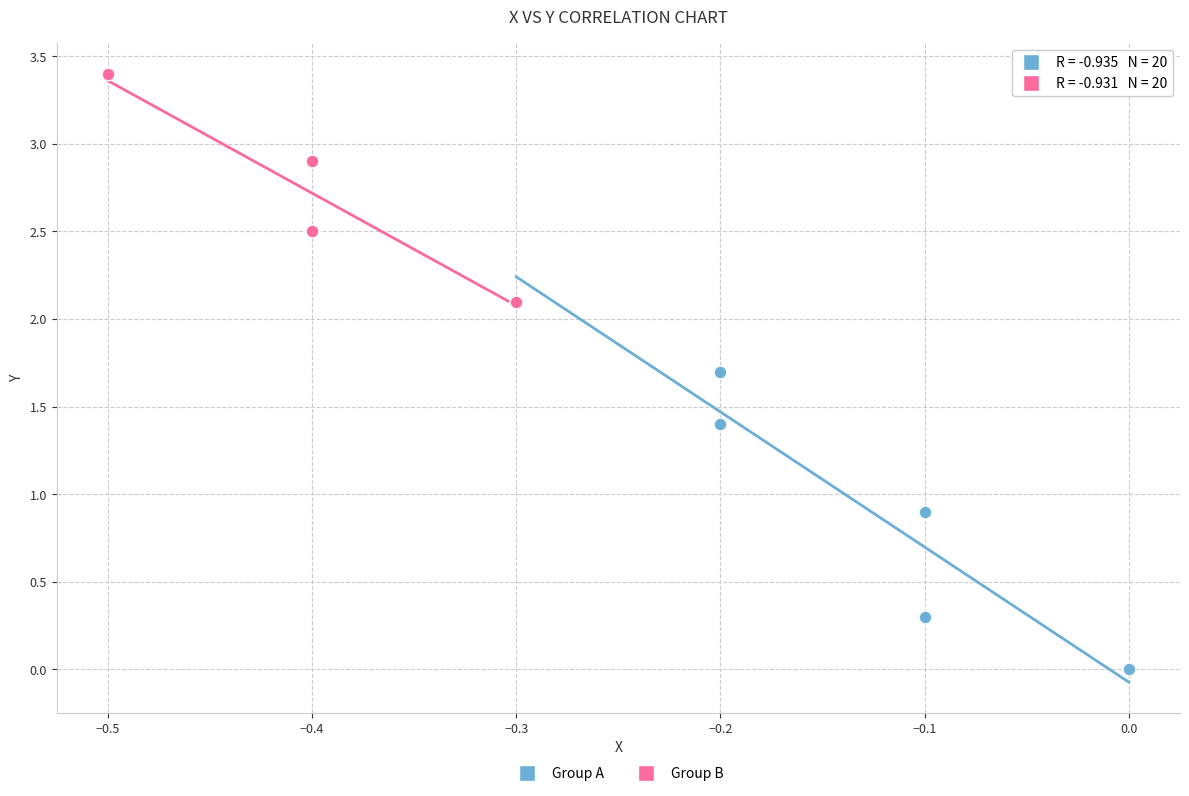

Which series contains the highest Y value?

Group B